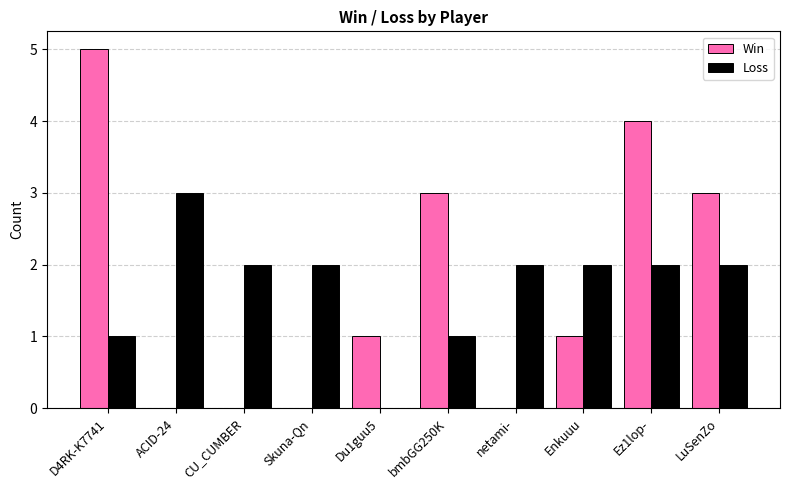

How many Loss values are between 1 and 2?

8